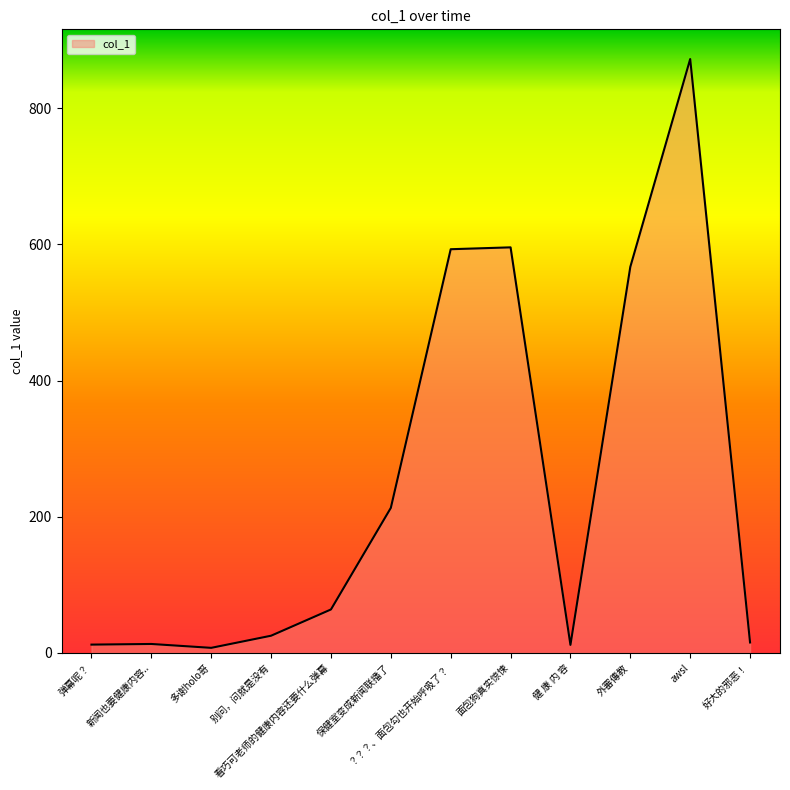

What is the greatest value displayed?

872.4